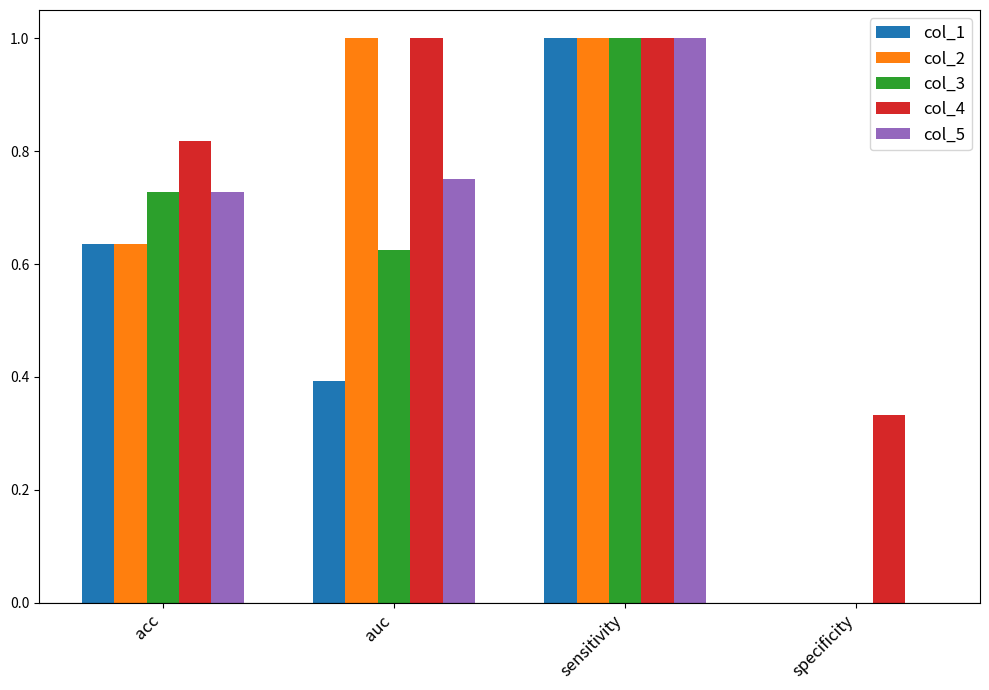

At which category is the sum across all series the highest?

sensitivity